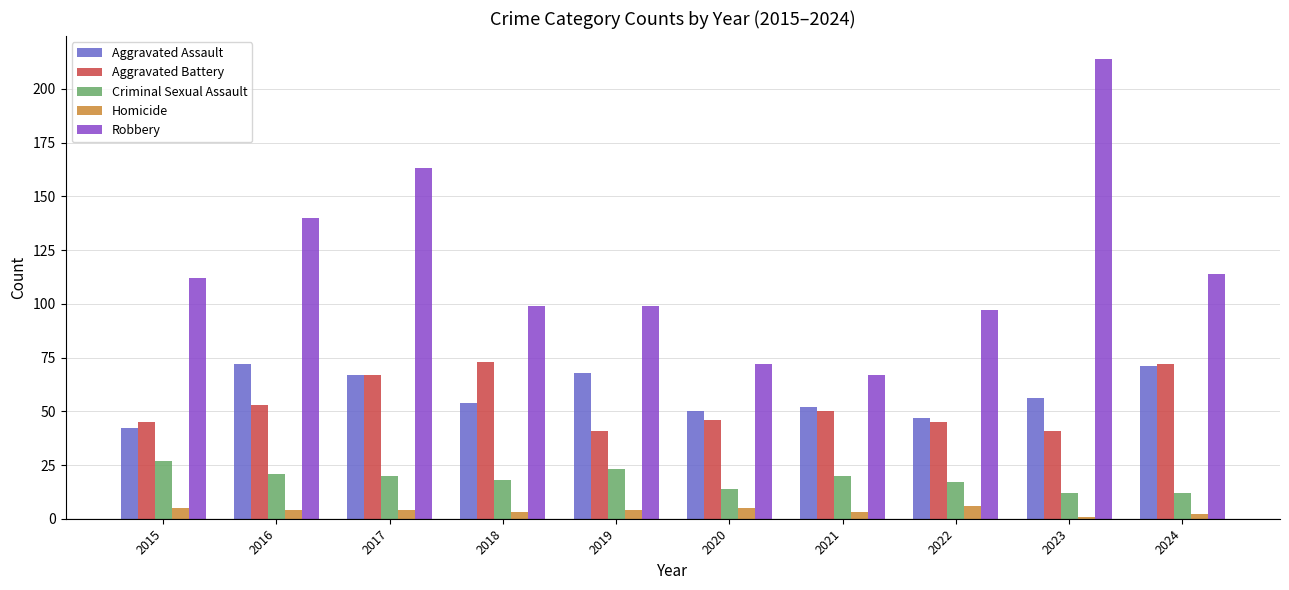

True or false: Homicide has a value of 2 at 2024.

True